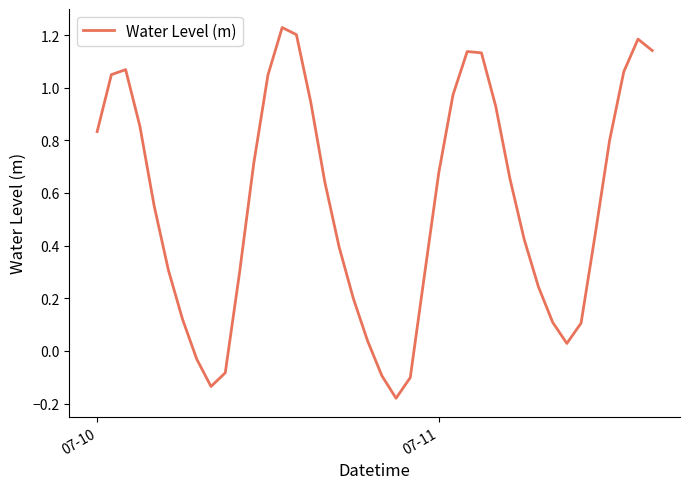

What is the difference between the maximum and minimum values?

1.4